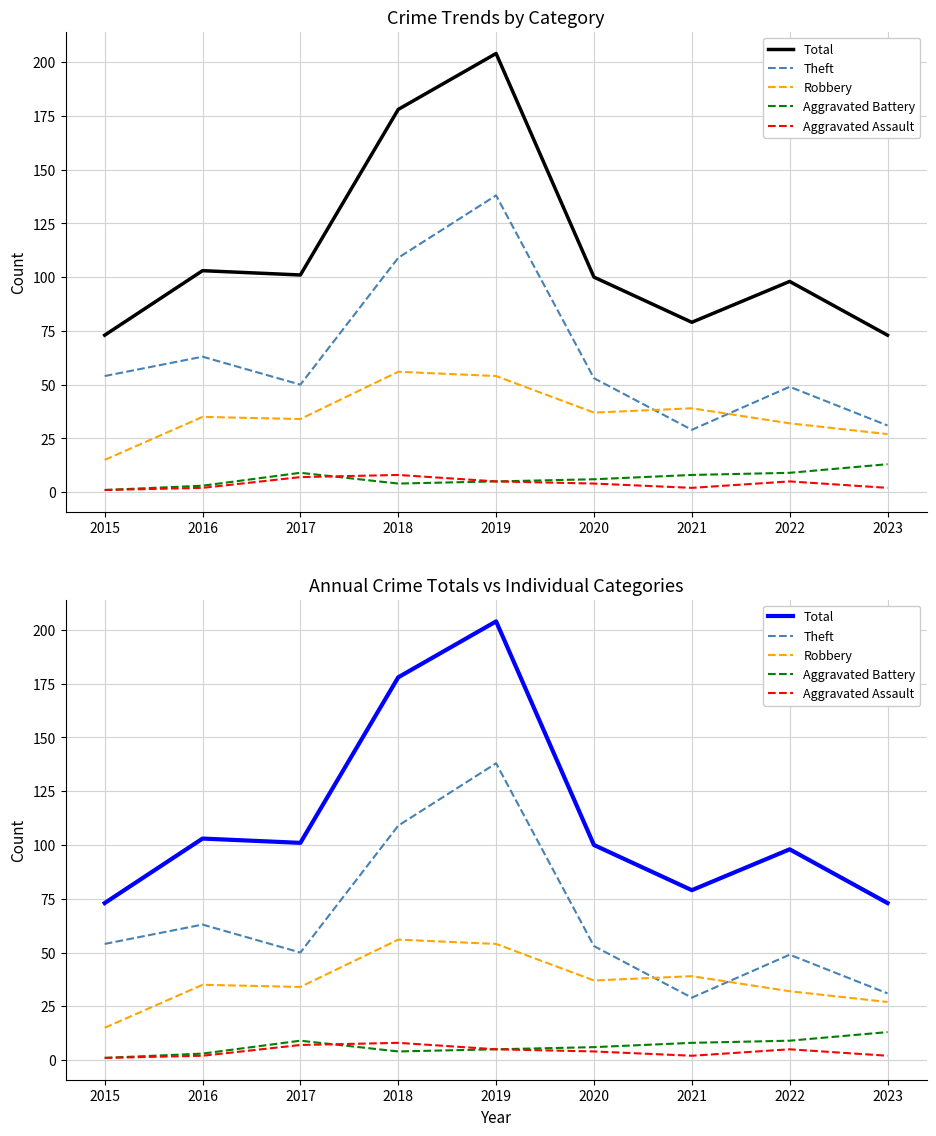

Where does the Theft series first go above 53?

2015